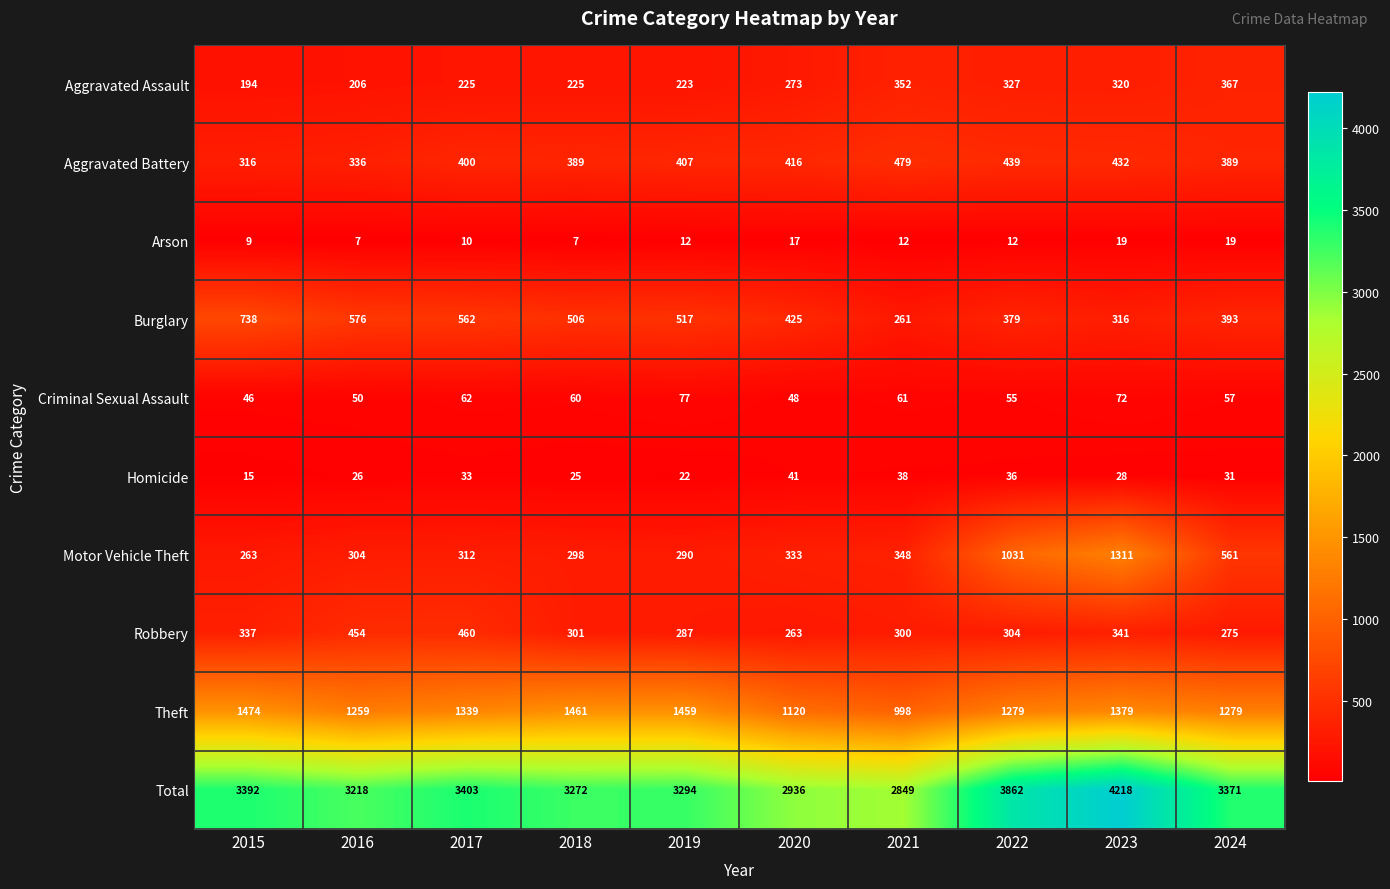

How many data points does each series have?

10